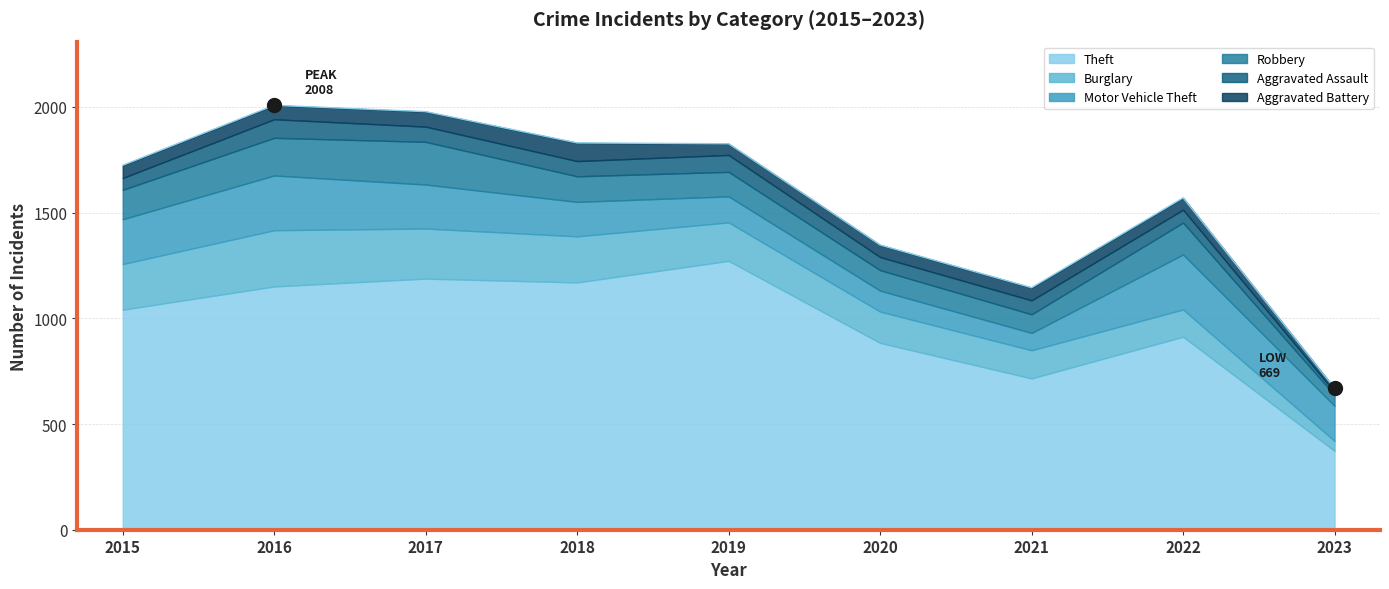

True or false: Aggravated Battery and Burglary intersect in this chart.

False